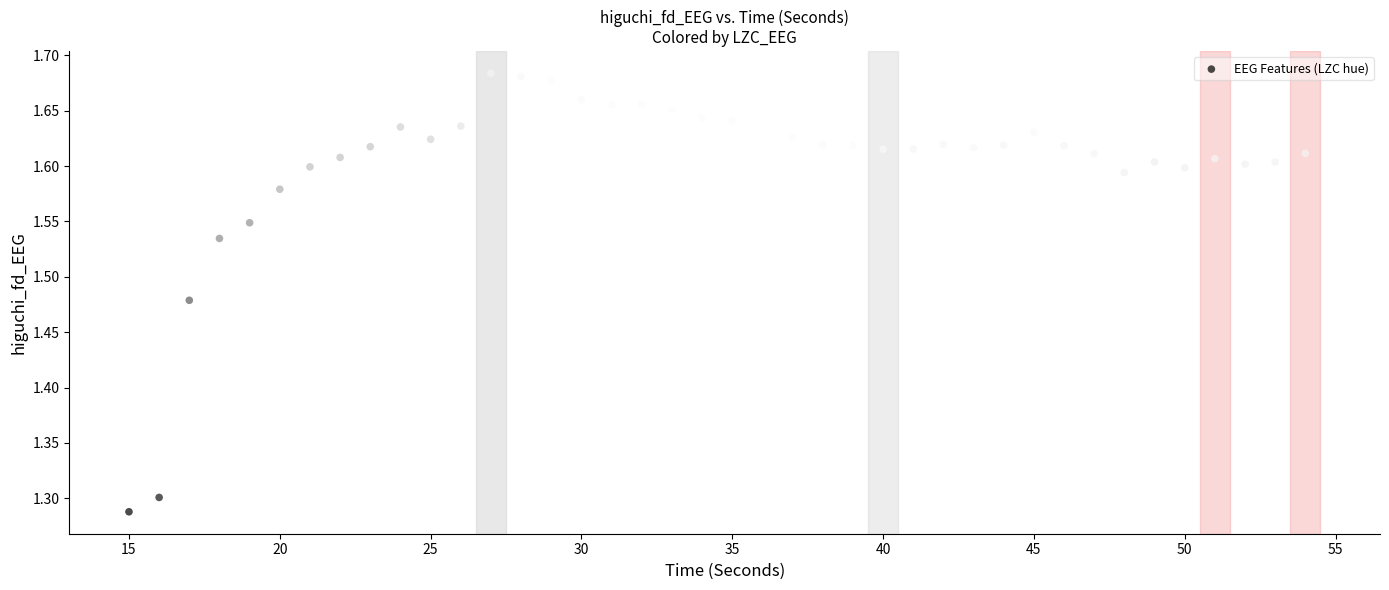

What is the range of X values (max minus min)?

39.0